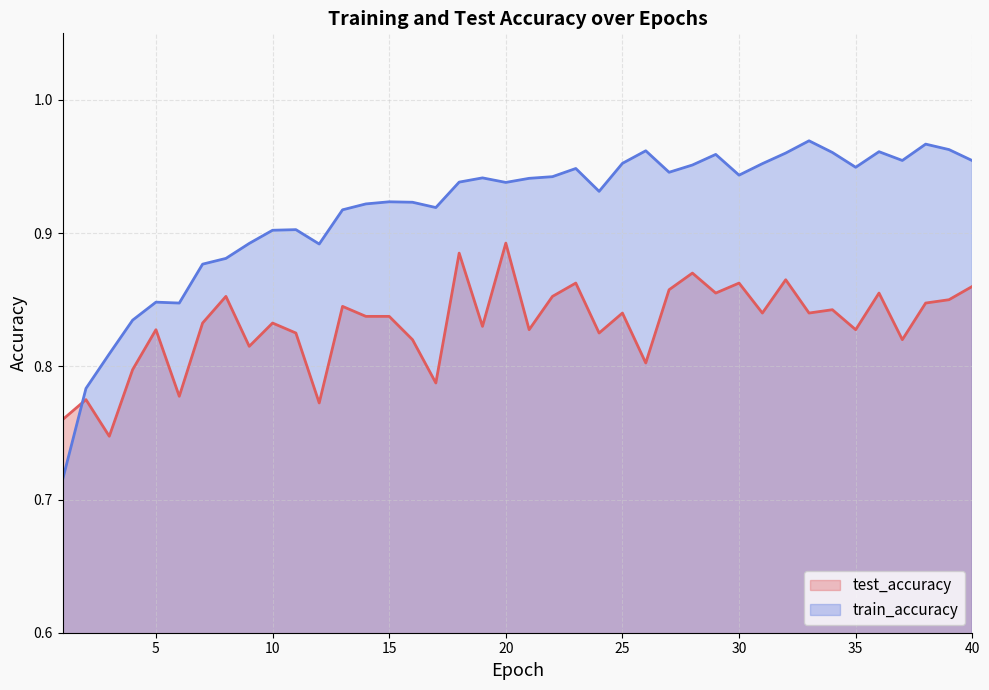

Is it true that test_accuracy equals 0.9 at 28?

True